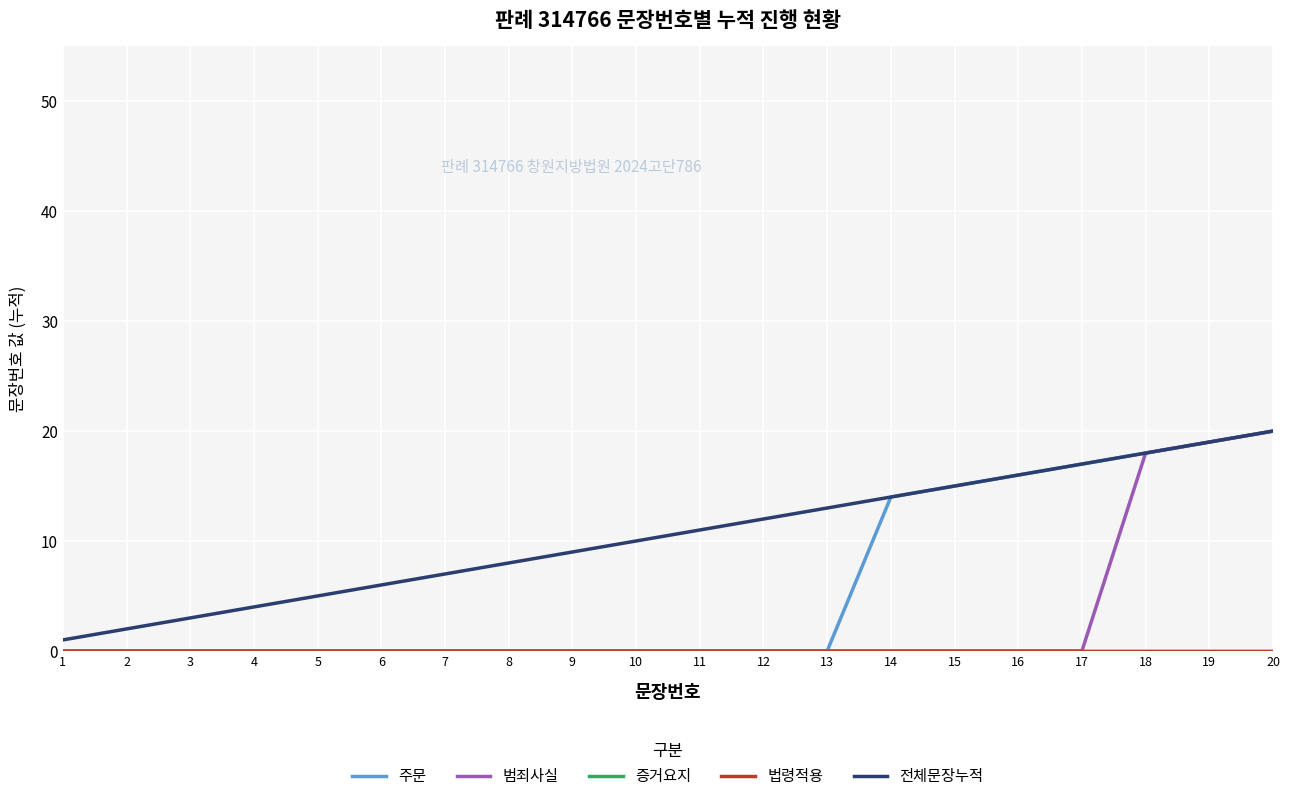

Reading left to right, list all the values displayed in this chart.

주문: 1=0	2=0	3=0	4=0	5=0	6=0	7=0	8=0	9=0	10=0	11=0	12=0	13=0	14=14	15=15	16=16	17=17	18=18	19=19	20=20
범죄사실: 1=0	2=0	3=0	4=0	5=0	6=0	7=0	8=0	9=0	10=0	11=0	12=0	13=0	14=0	15=0	16=0	17=0	18=18	19=19	20=20
증거요지: 1=0	2=0	3=0	4=0	5=0	6=0	7=0	8=0	9=0	10=0	11=0	12=0	13=0	14=0	15=0	16=0	17=0	18=0	19=0	20=0
법령적용: 1=0	2=0	3=0	4=0	5=0	6=0	7=0	8=0	9=0	10=0	11=0	12=0	13=0	14=0	15=0	16=0	17=0	18=0	19=0	20=0
전체문장누적: 1=1	2=2	3=3	4=4	5=5	6=6	7=7	8=8	9=9	10=10	11=11	12=12	13=13	14=14	15=15	16=16	17=17	18=18	19=19	20=20